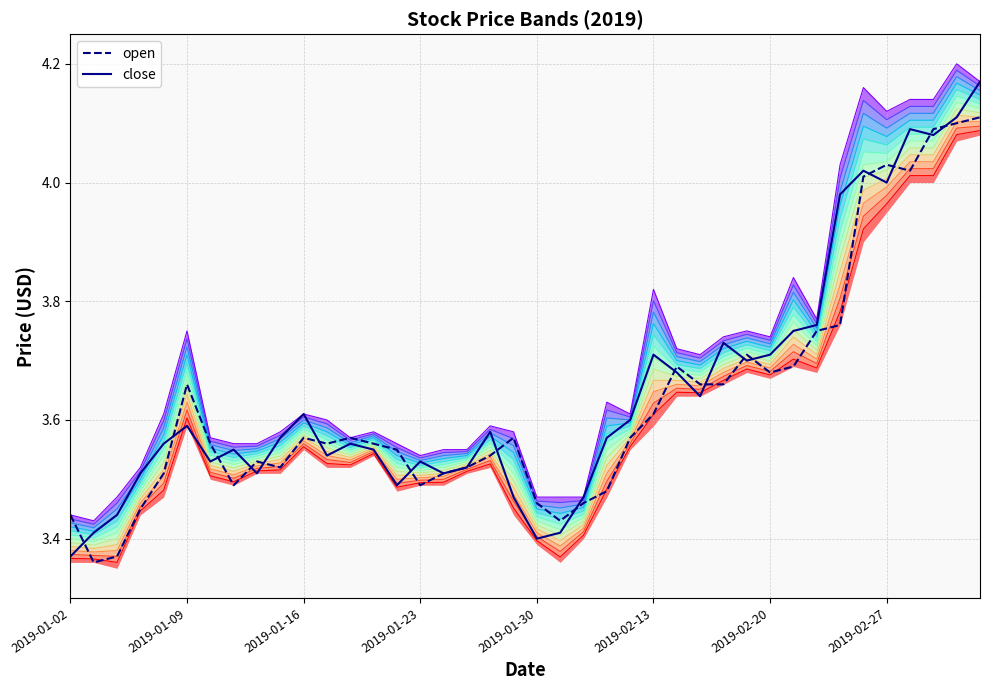

The low series shows 3.5 at 2019-01-24. True or false?

True